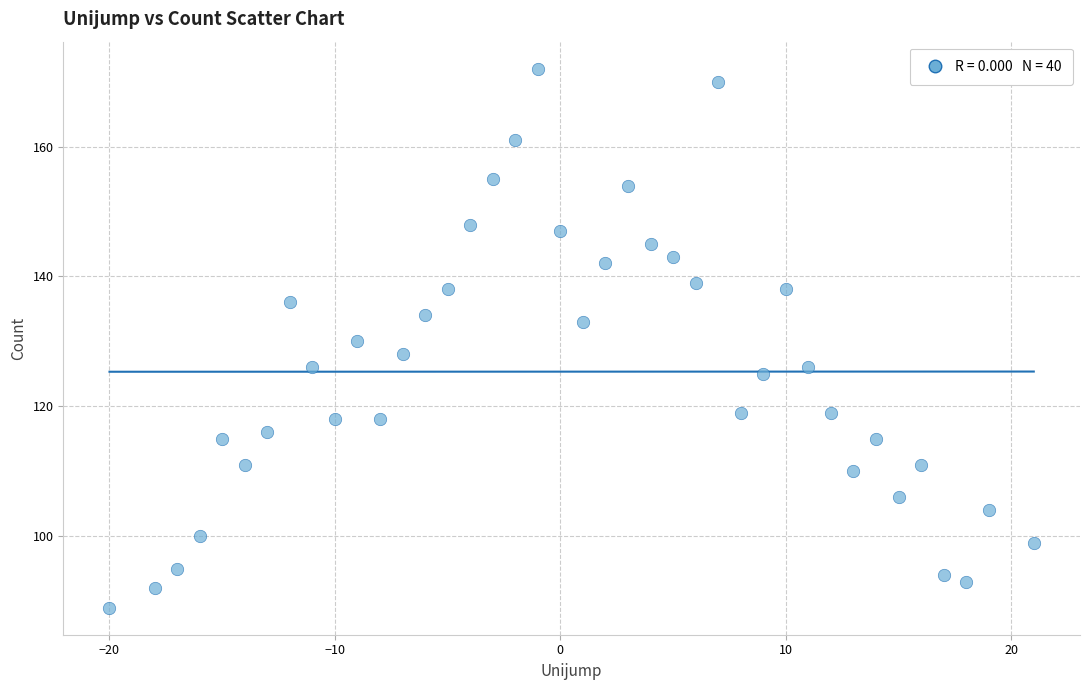

What is the range of X values (max minus min)?

41